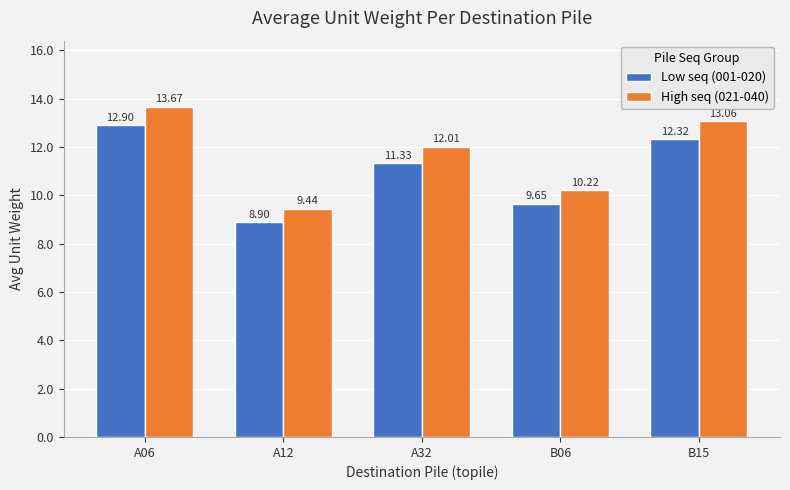

What is the difference between the Low seq (001-020) values at A32 and A12?

2.4